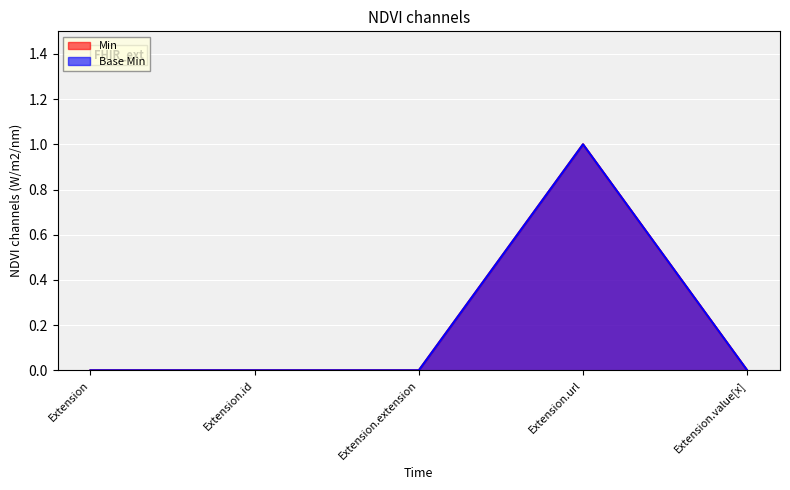

Count the number of data series in this chart.

2